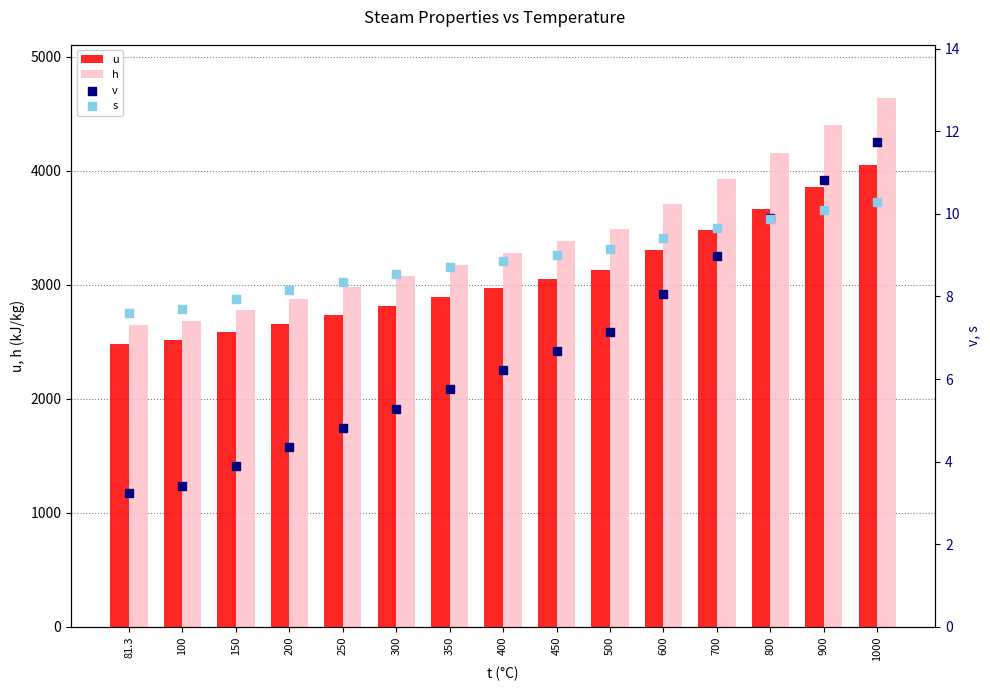

Which series reaches the maximum Y coordinate?

h